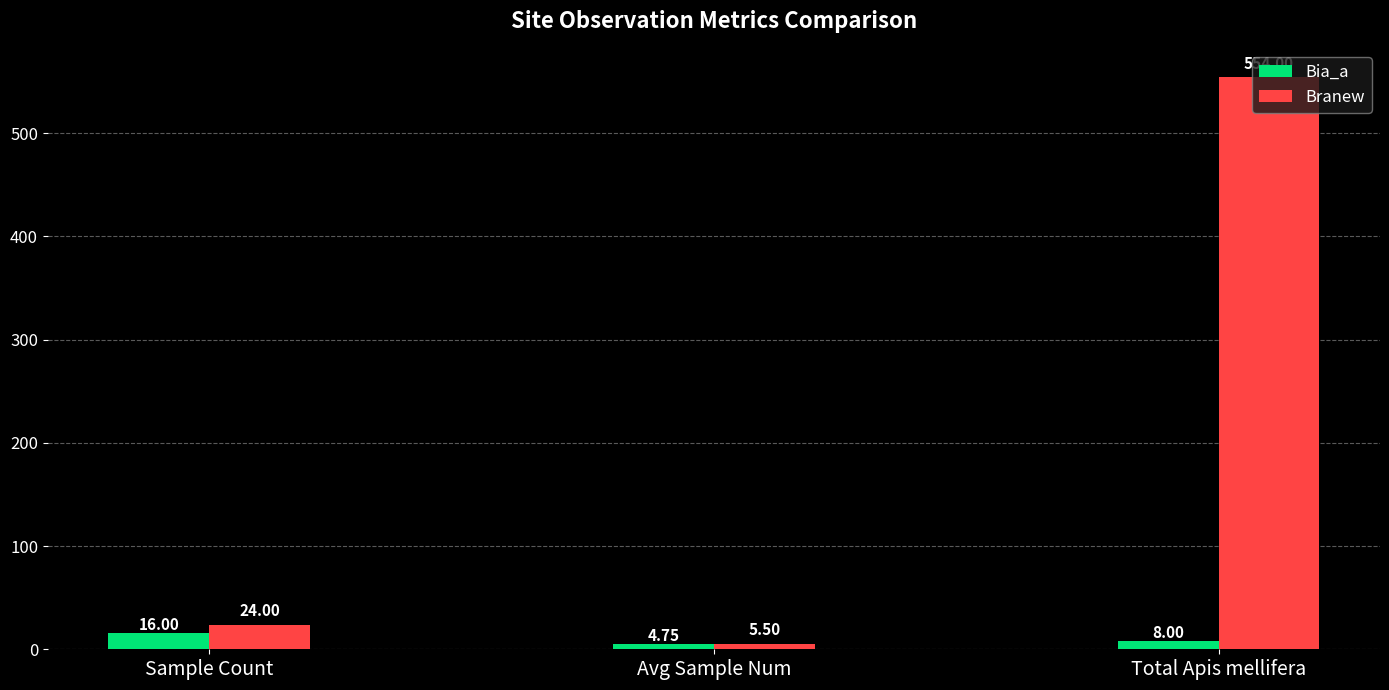

What is the difference between the highest and lowest values at Total Apis mellifera?

546.0